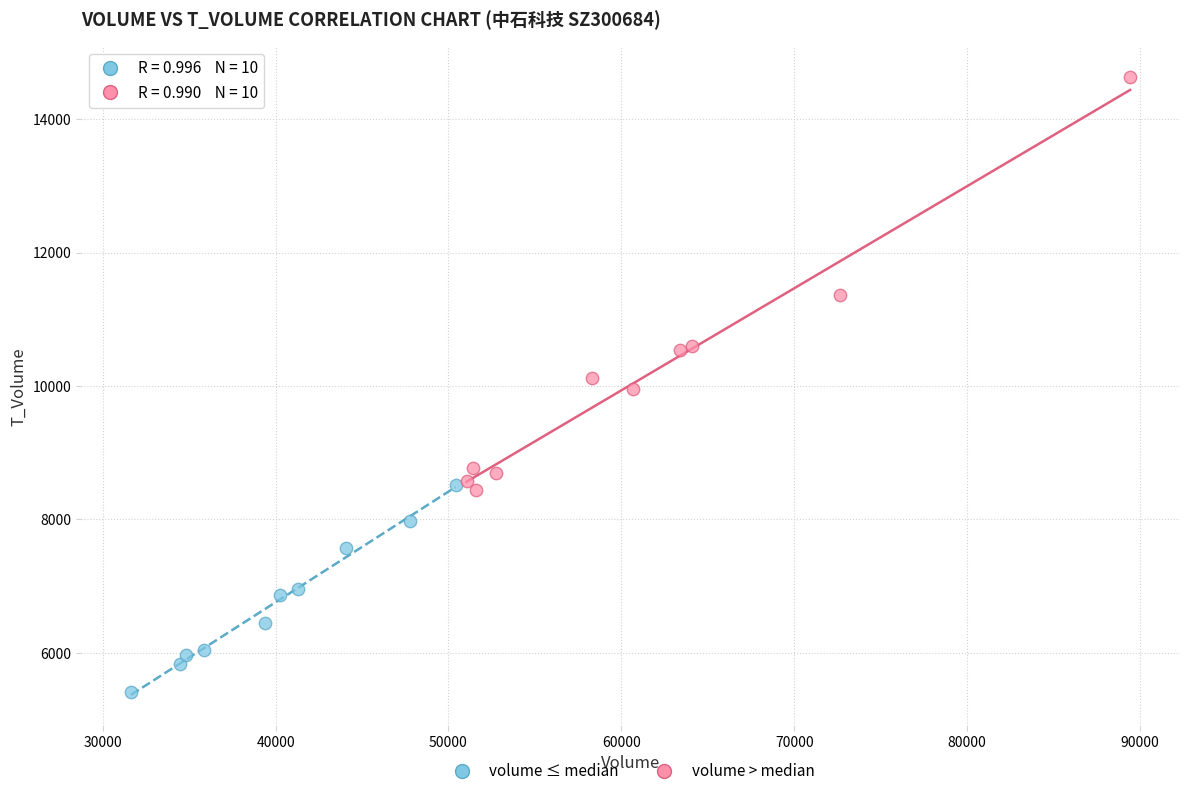

Which series contains the lowest Y value?

volume ≤ median